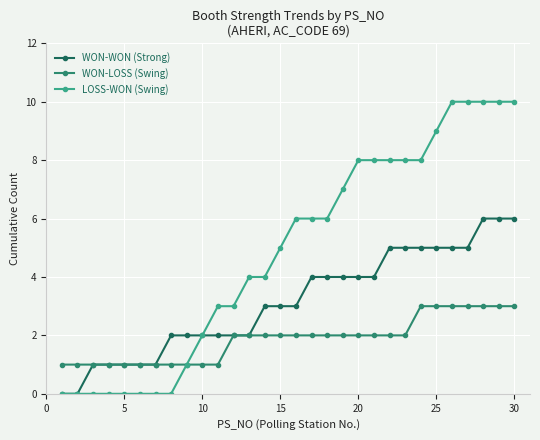

What is the value of the WON-WON (Strong) point at the 19th from the left?

4